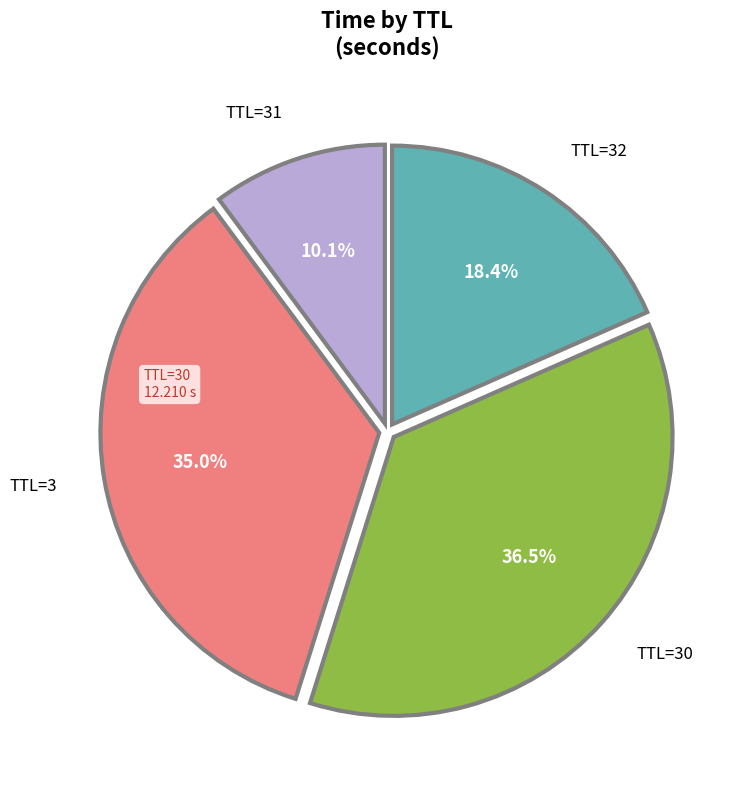

To the nearest percent, what is the difference between the largest and smallest slice percentages?

26%